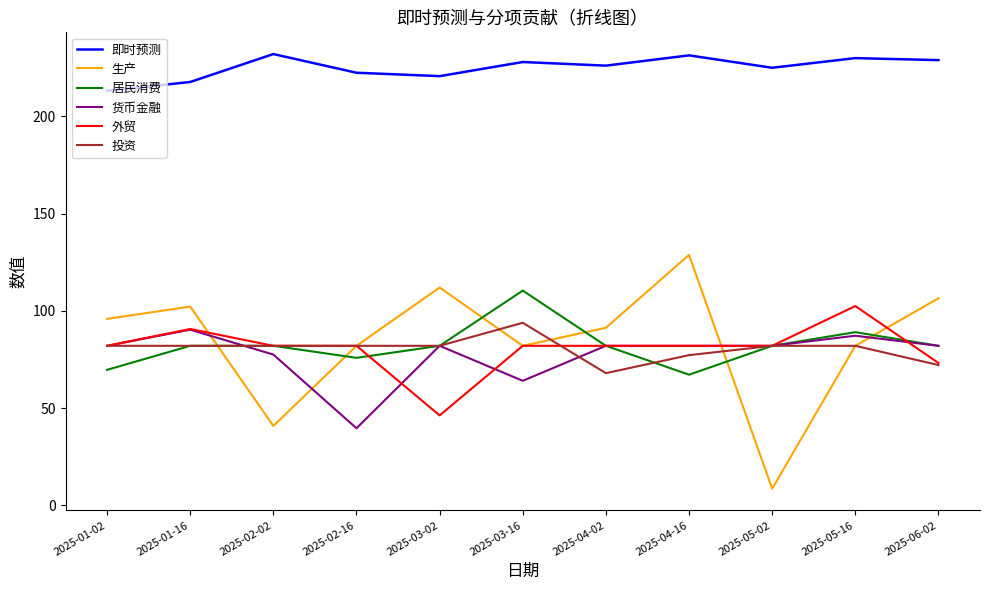

Rank the series by their maximum value, from highest to lowest.

即时预测, 生产, 居民消费, 外贸, 投资, 货币金融